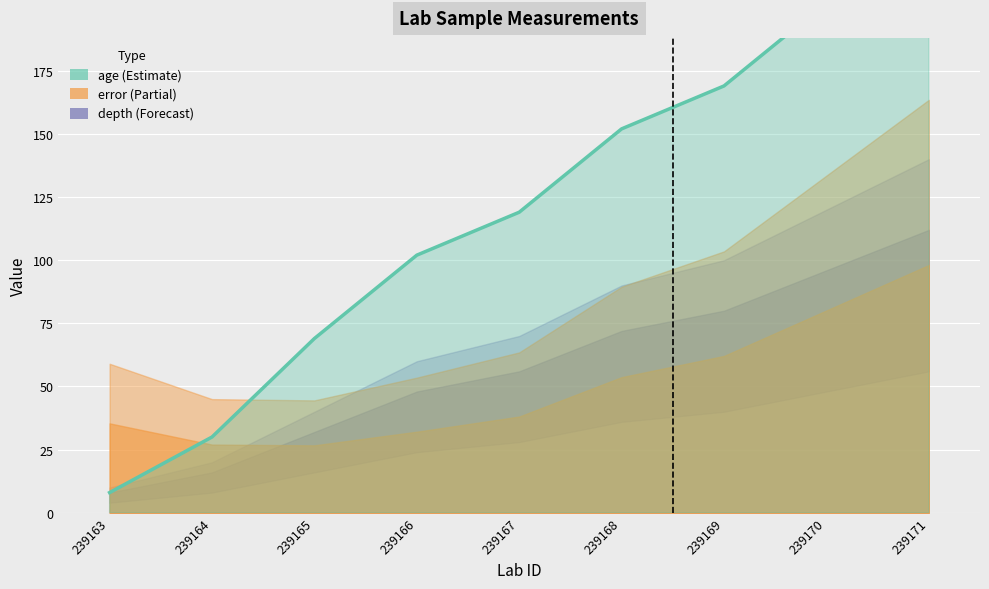

Where do age and error first cross each other?

239164 and 239165